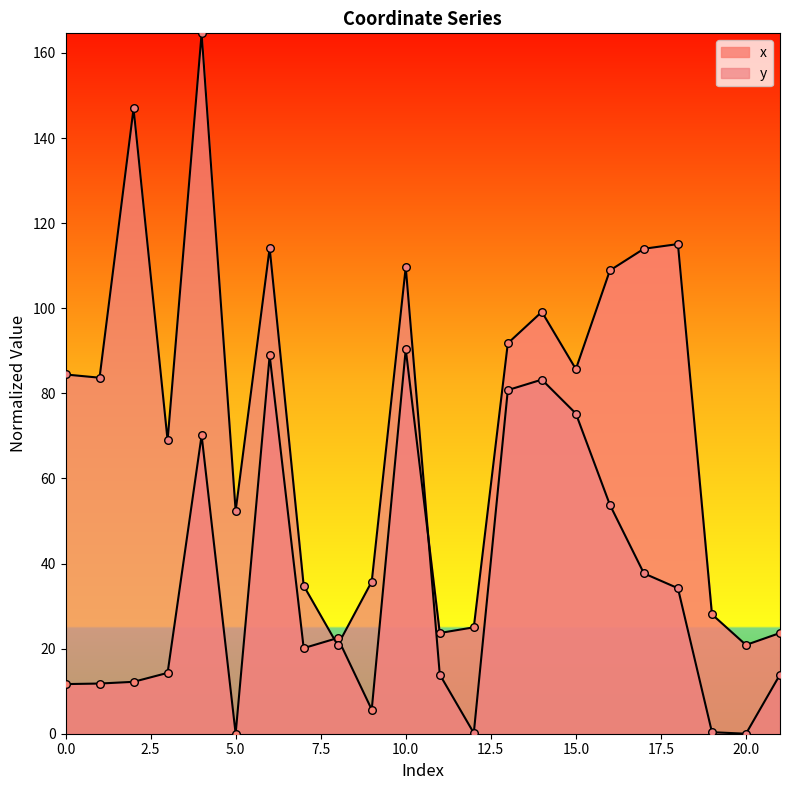

Is the value of y at 16 greater than the value of x at 6?

No